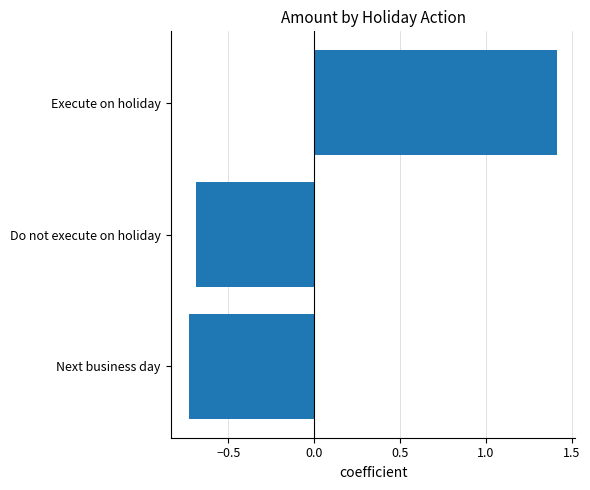

Which has a higher value, Do not execute on holiday or Execute on holiday?

Execute on holiday